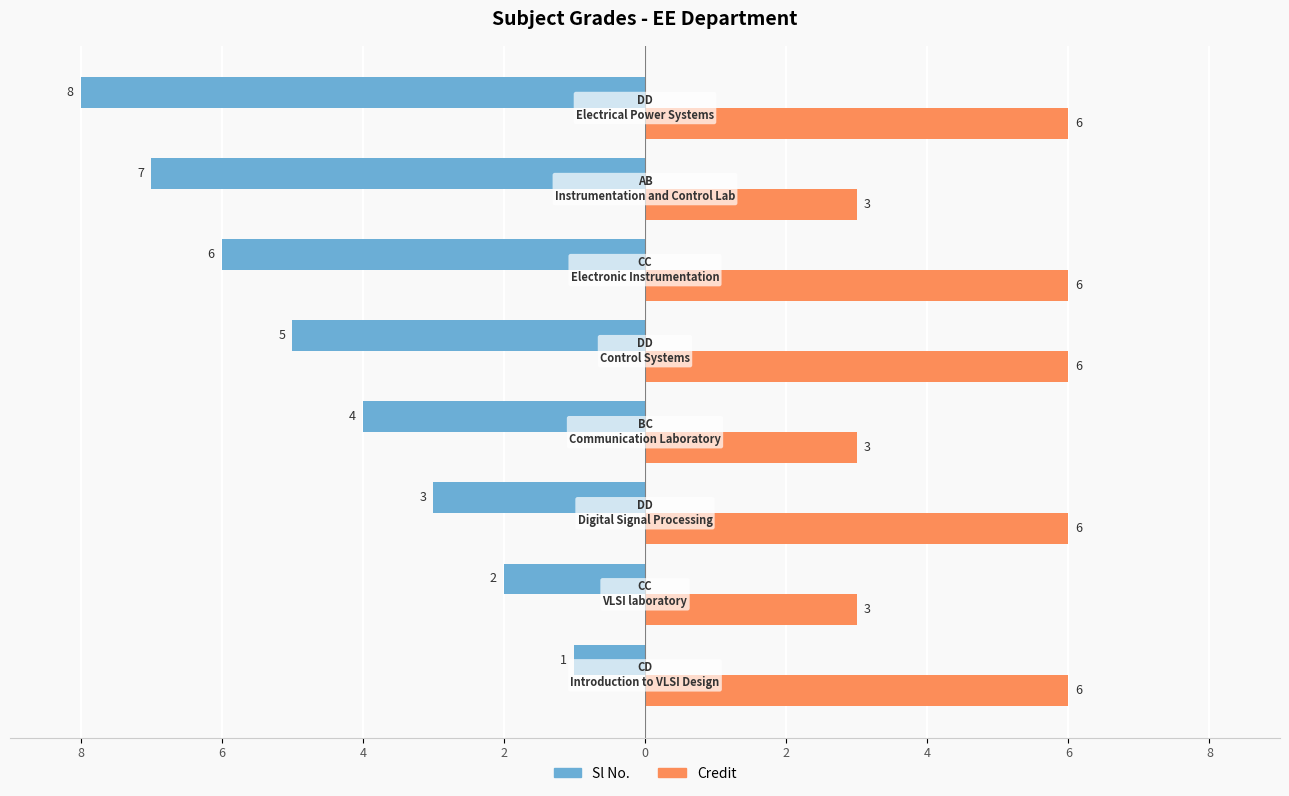

What are all the series names shown in the legend?

Sl No., Credit